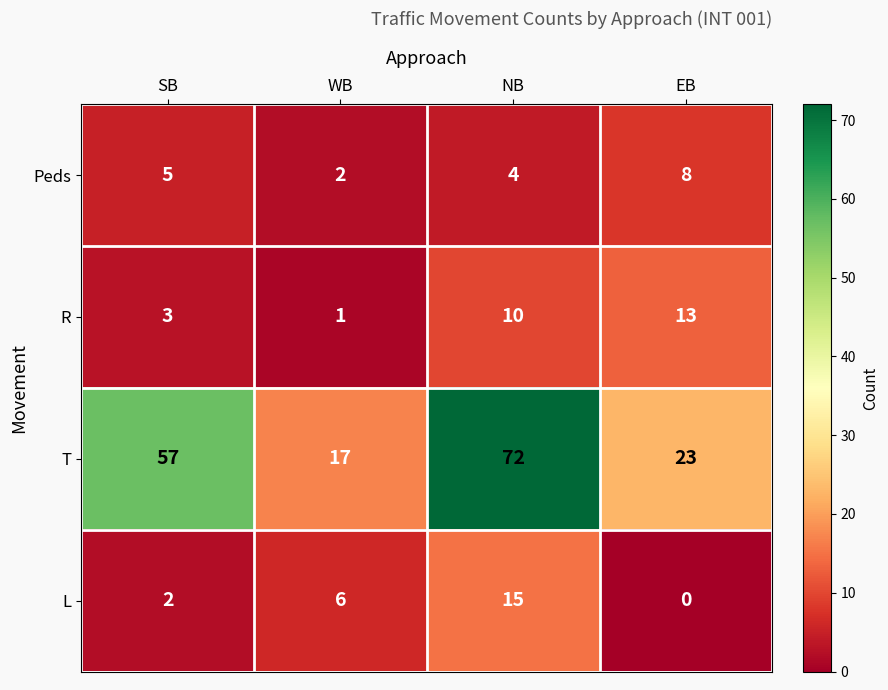

Is it true that T equals 77 at SB?

False